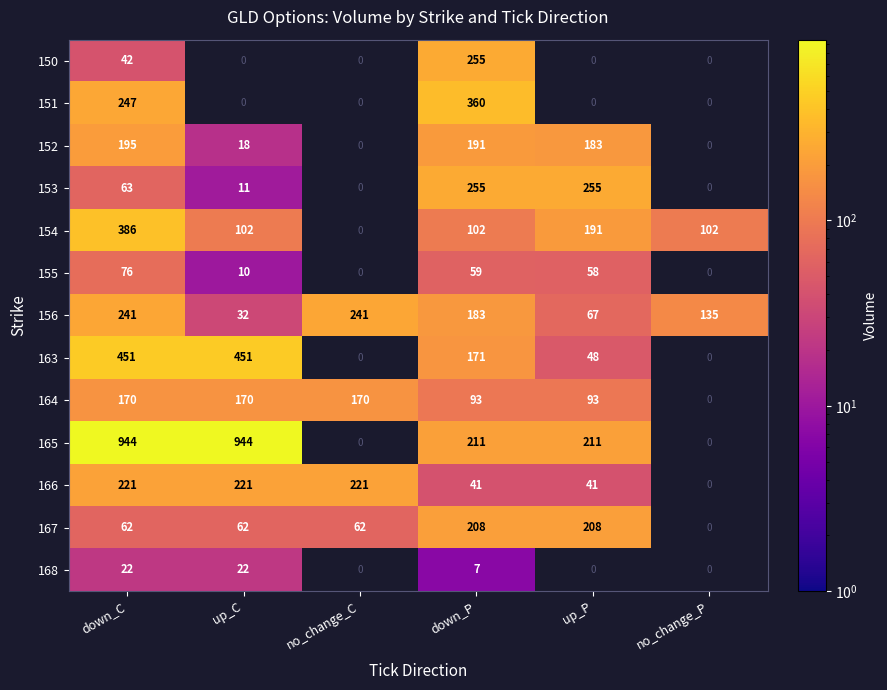

What is the maximum value for 156?

241